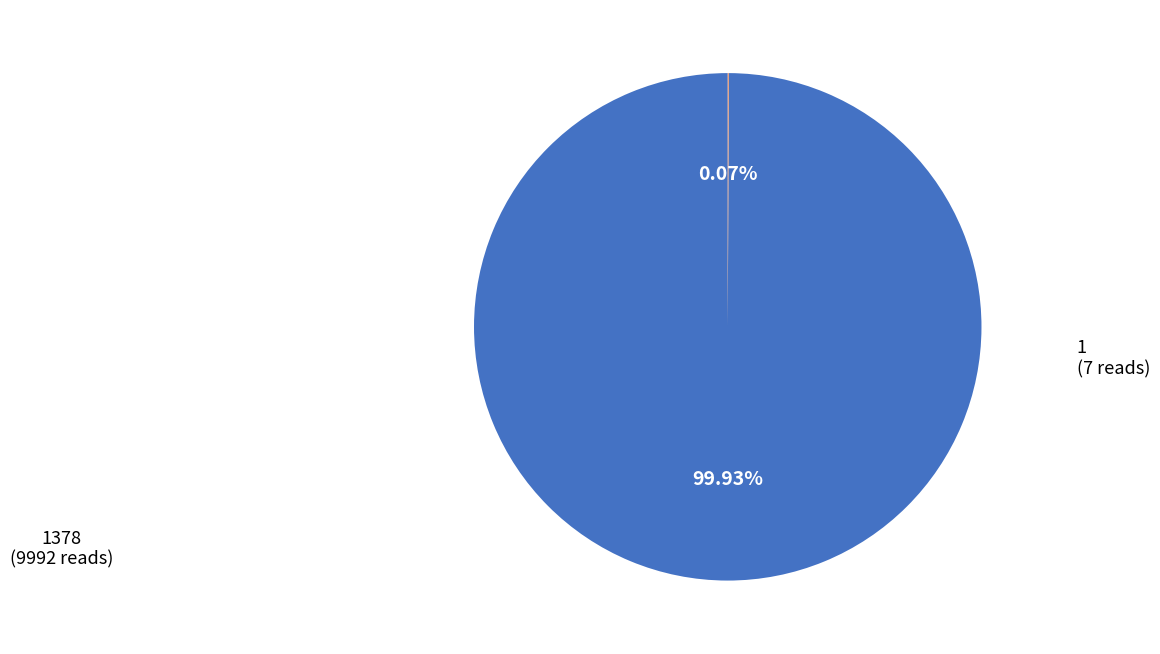

Is there any slice that represents more than half of the pie?

Yes